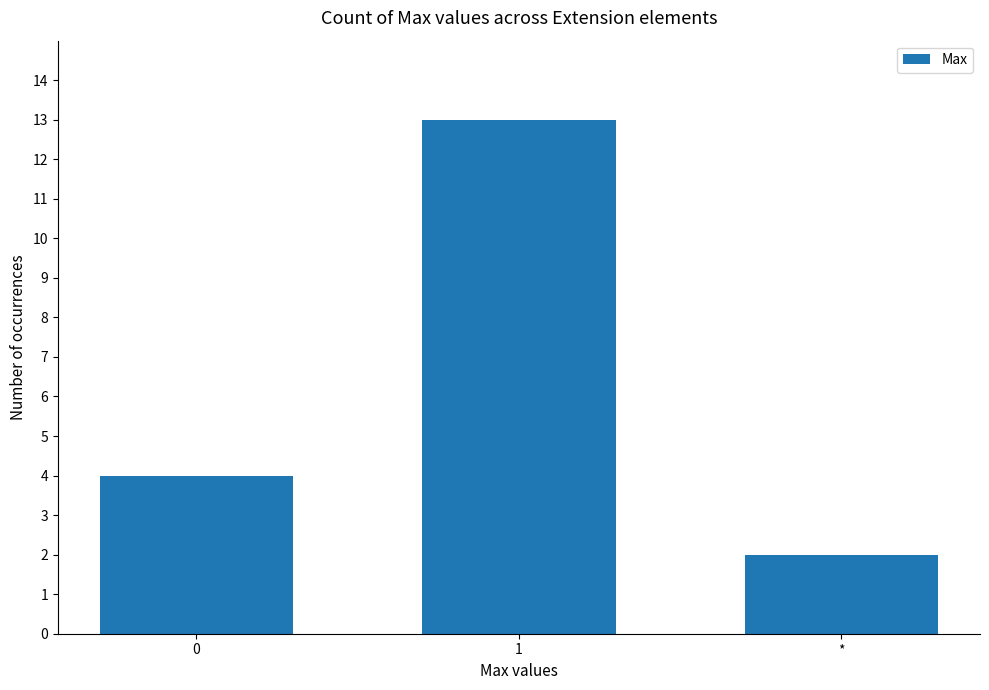

What is the label of the 3rd bar from the left?

*